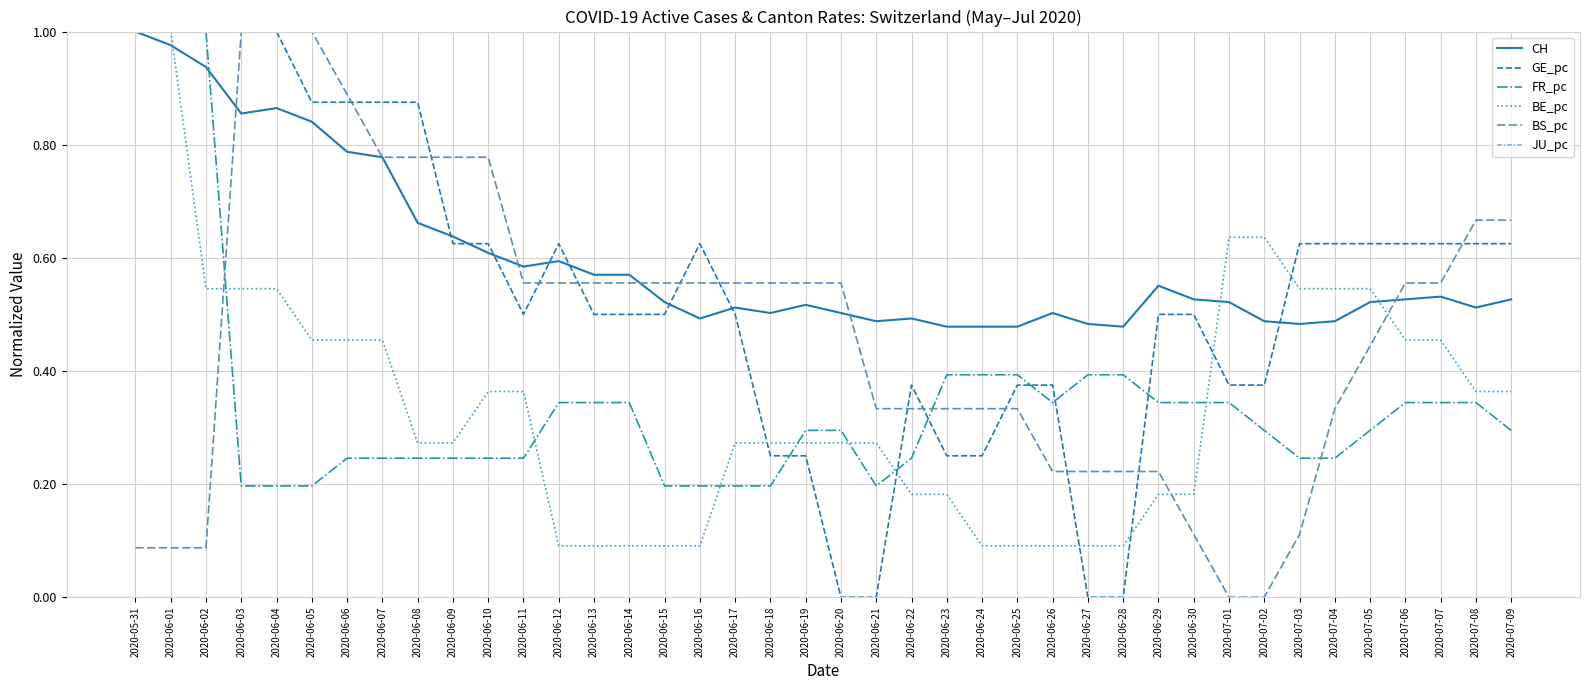

Is it true that JU_pc equals 0.3 at 2020-06-20?

False